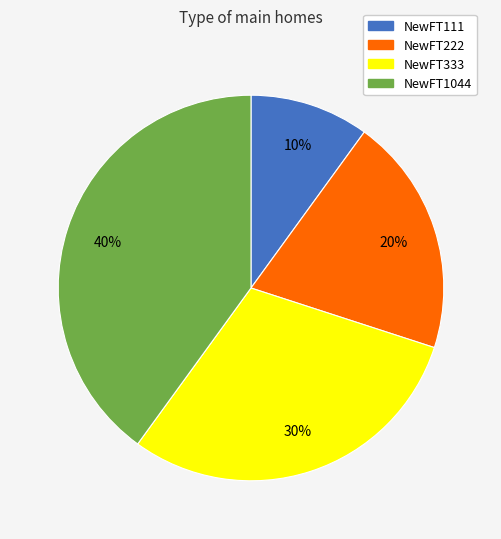

How many slices are in this pie chart?

4